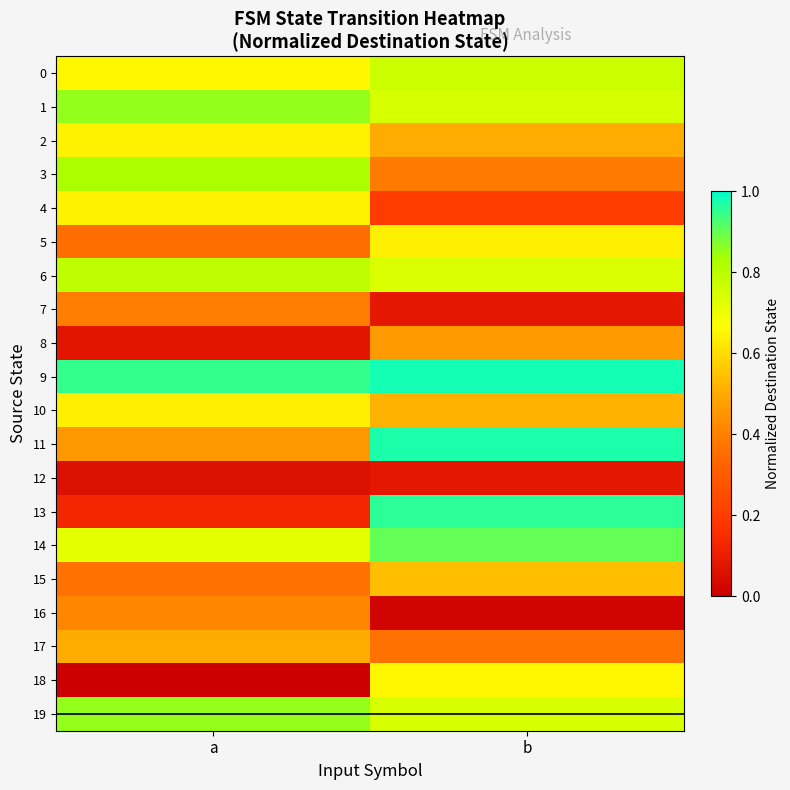

Reading left to right, list all the values displayed in this chart.

0: a=0.6	b=0.8
1: a=0.9	b=0.7
2: a=0.6	b=0.5
3: a=0.8	b=0.4
4: a=0.6	b=0.2
5: a=0.4	b=0.6
6: a=0.8	b=0.7
7: a=0.4	b=0.1
8: a=0.1	b=0.5
9: a=0.9	b=1.0
10: a=0.6	b=0.5
11: a=0.5	b=1.0
12: a=0.1	b=0.1
13: a=0.1	b=1.0
14: a=0.7	b=0.9
15: a=0.4	b=0.5
16: a=0.4	b=0.0
17: a=0.5	b=0.4
18: a=0.0	b=0.6
19: a=0.9	b=0.7